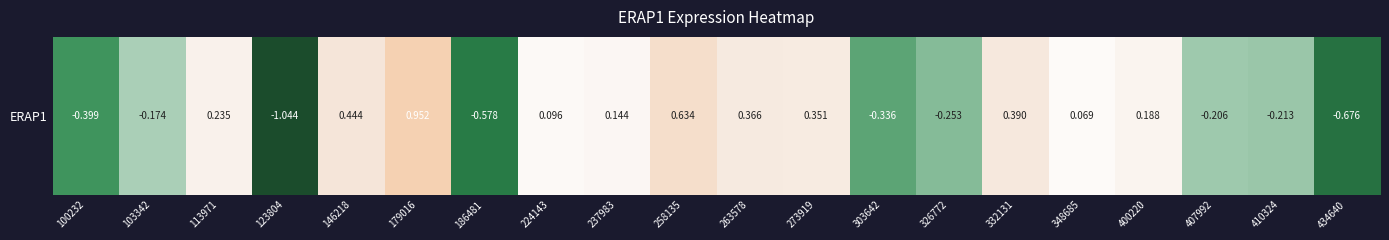

Is it true that the value at 400220 is 0.1?

False